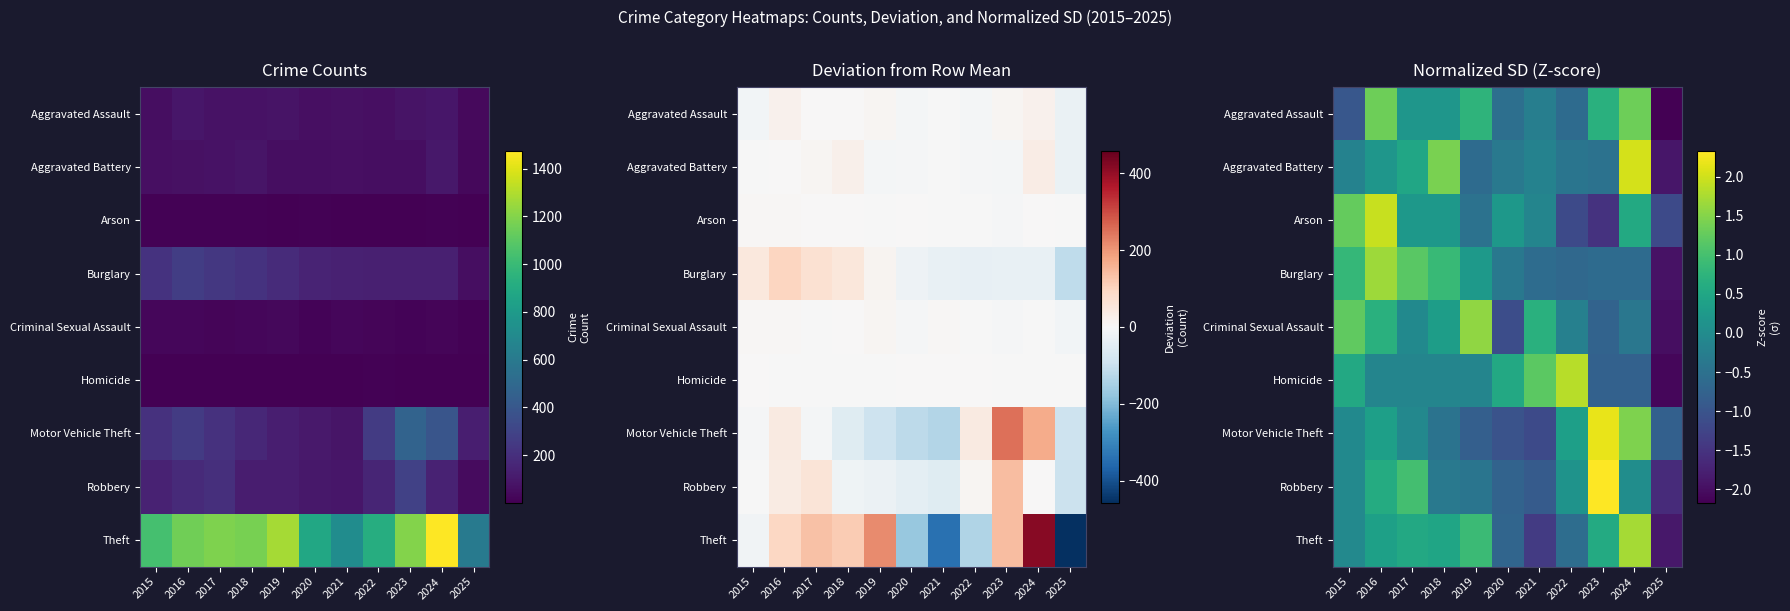

Which has a higher value, 2021 or 2023?

2023